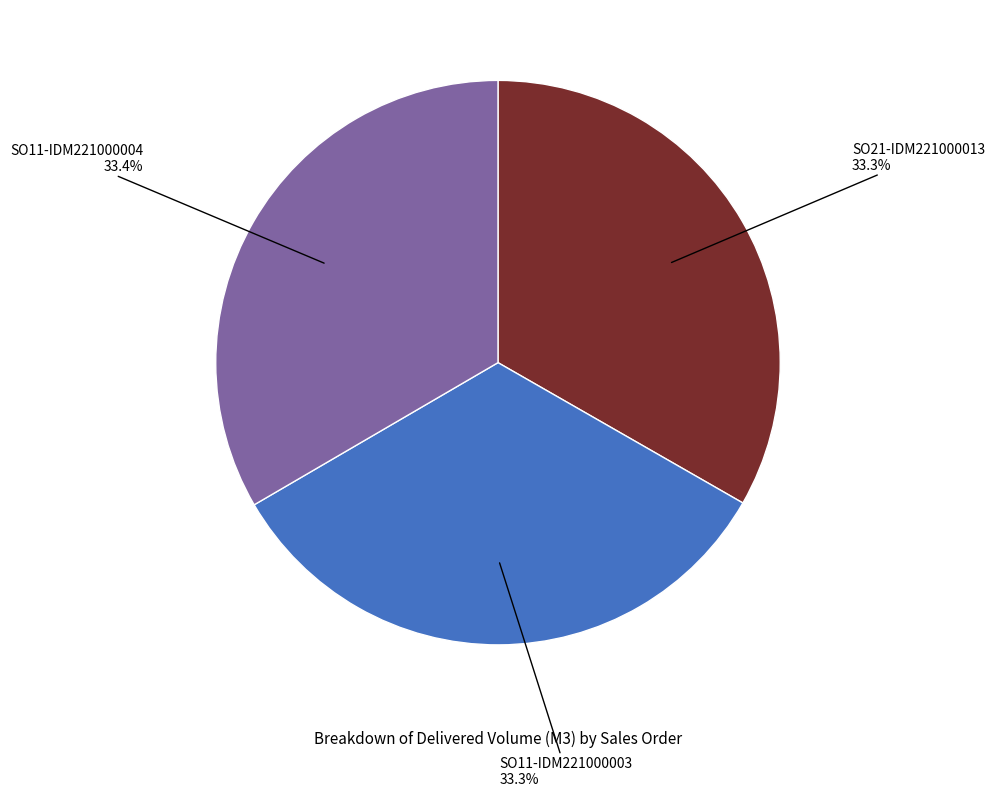

How many segments does this pie chart have?

3